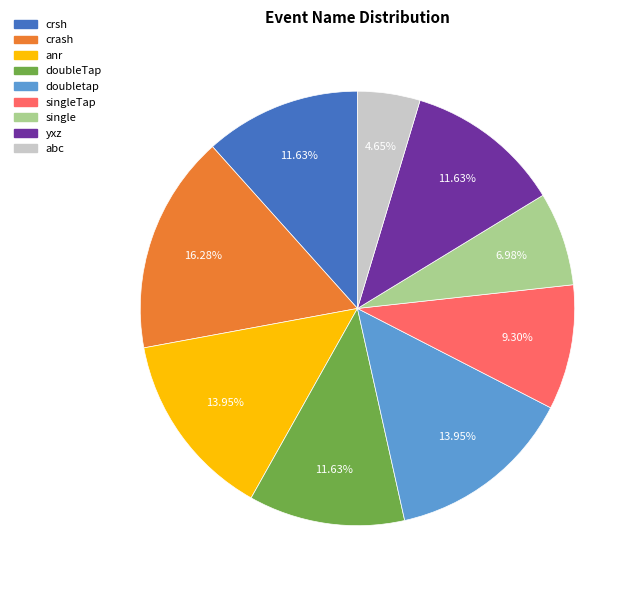

Is there any slice that represents more than half of the pie?

No